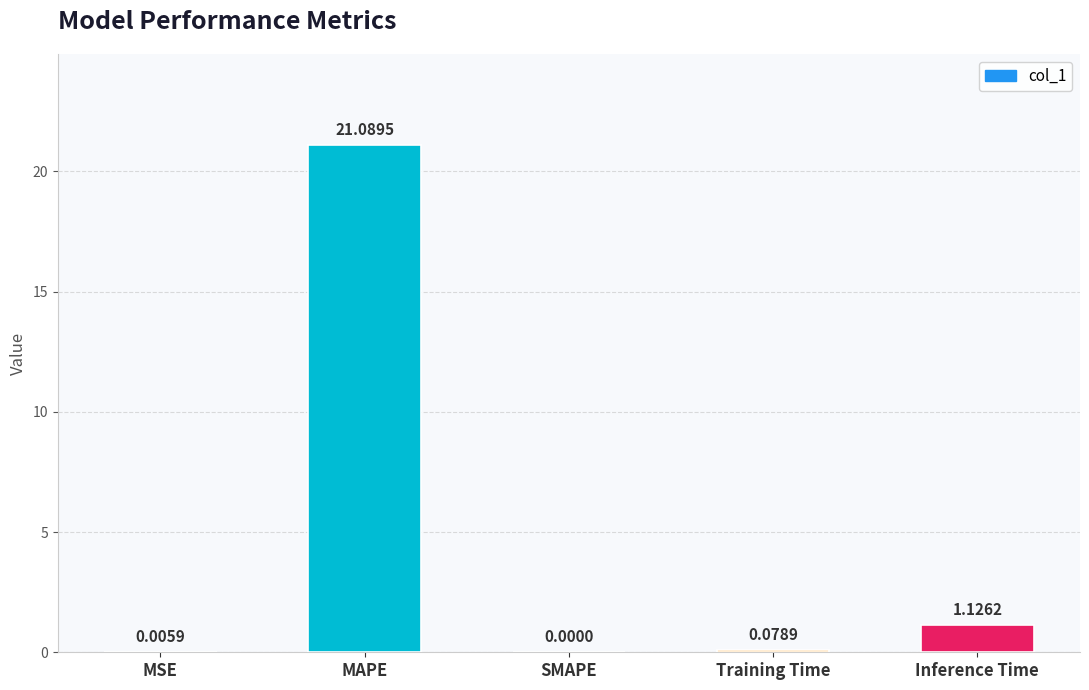

How many positive values are there?

4